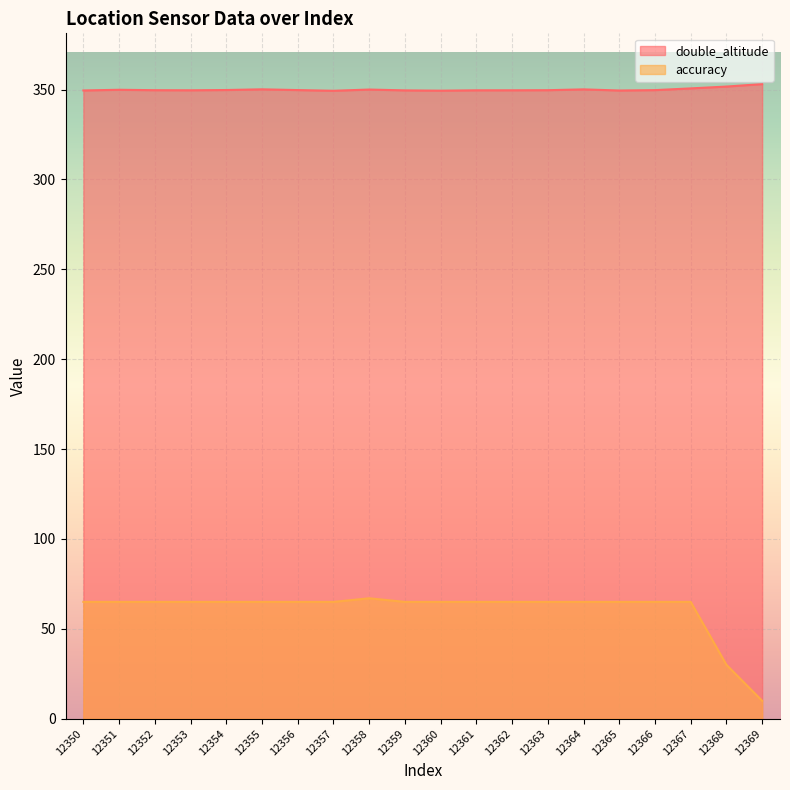

True or false: double_altitude and accuracy intersect in this chart.

False